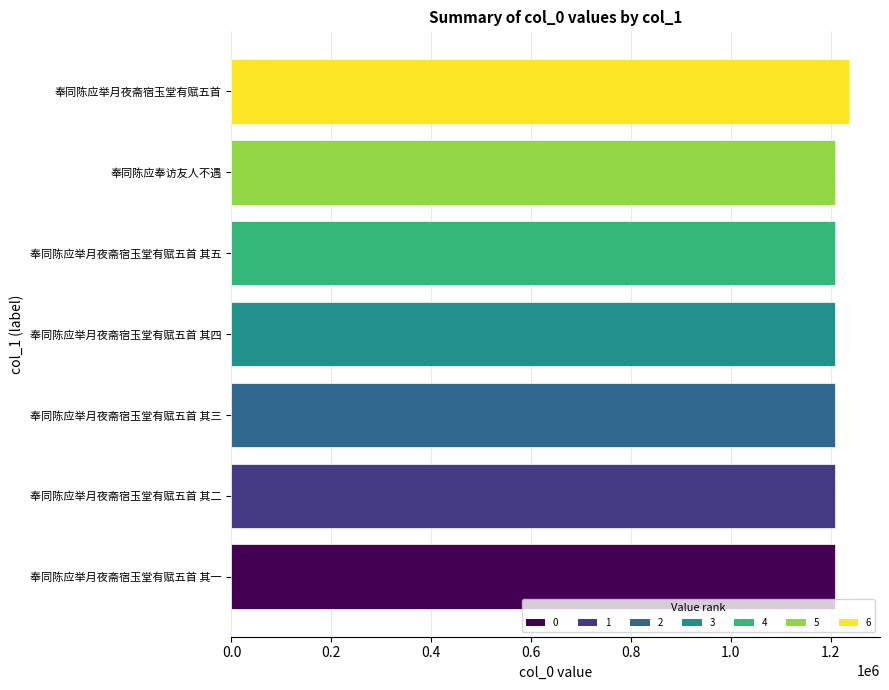

What is the approximate value at 奉同陈应举月夜斋宿玉堂有赋五首 其二?

1207773